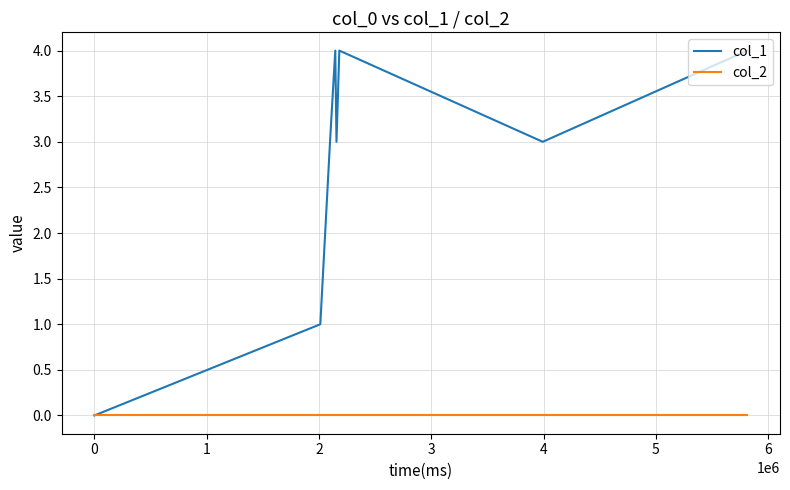

Which series has the widest spread of values?

col_1